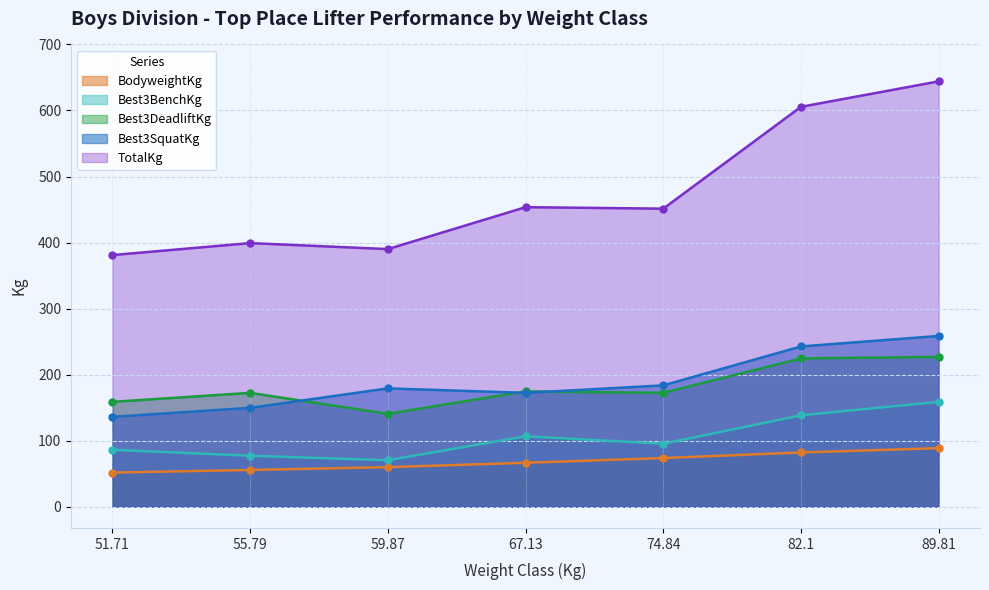

What are all the series names shown in the legend?

BodyweightKg, Best3BenchKg, Best3DeadliftKg, Best3SquatKg, TotalKg